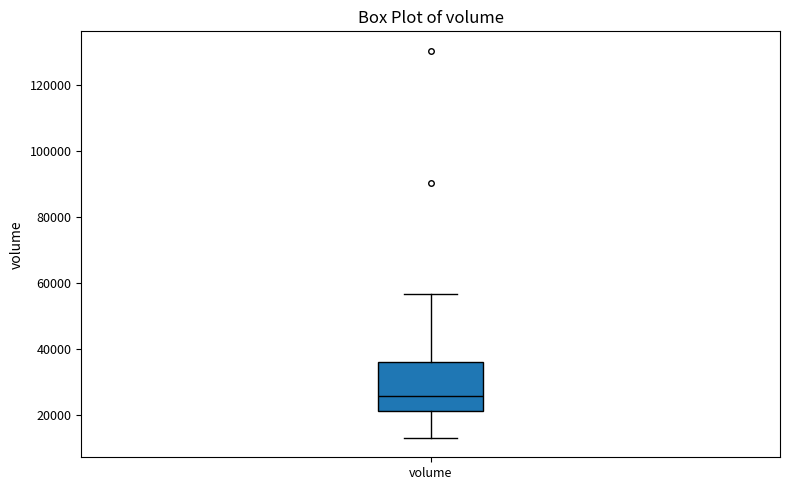

Where does the median line of the box for volume sit on the y-axis? The values are not printed on the chart, so give them approximately, as read against the axis.

26000